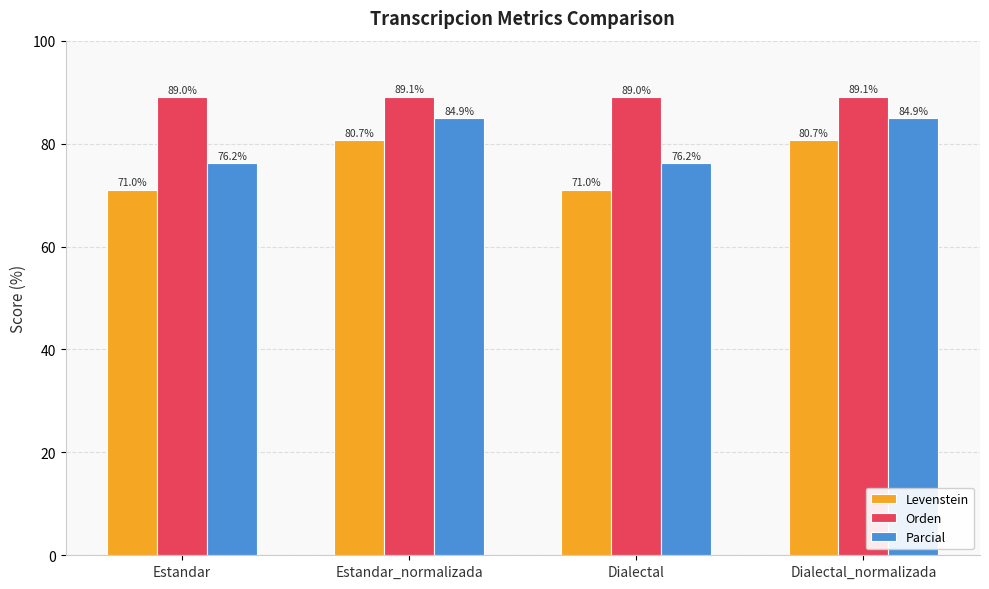

How many bars are there in each group?

3